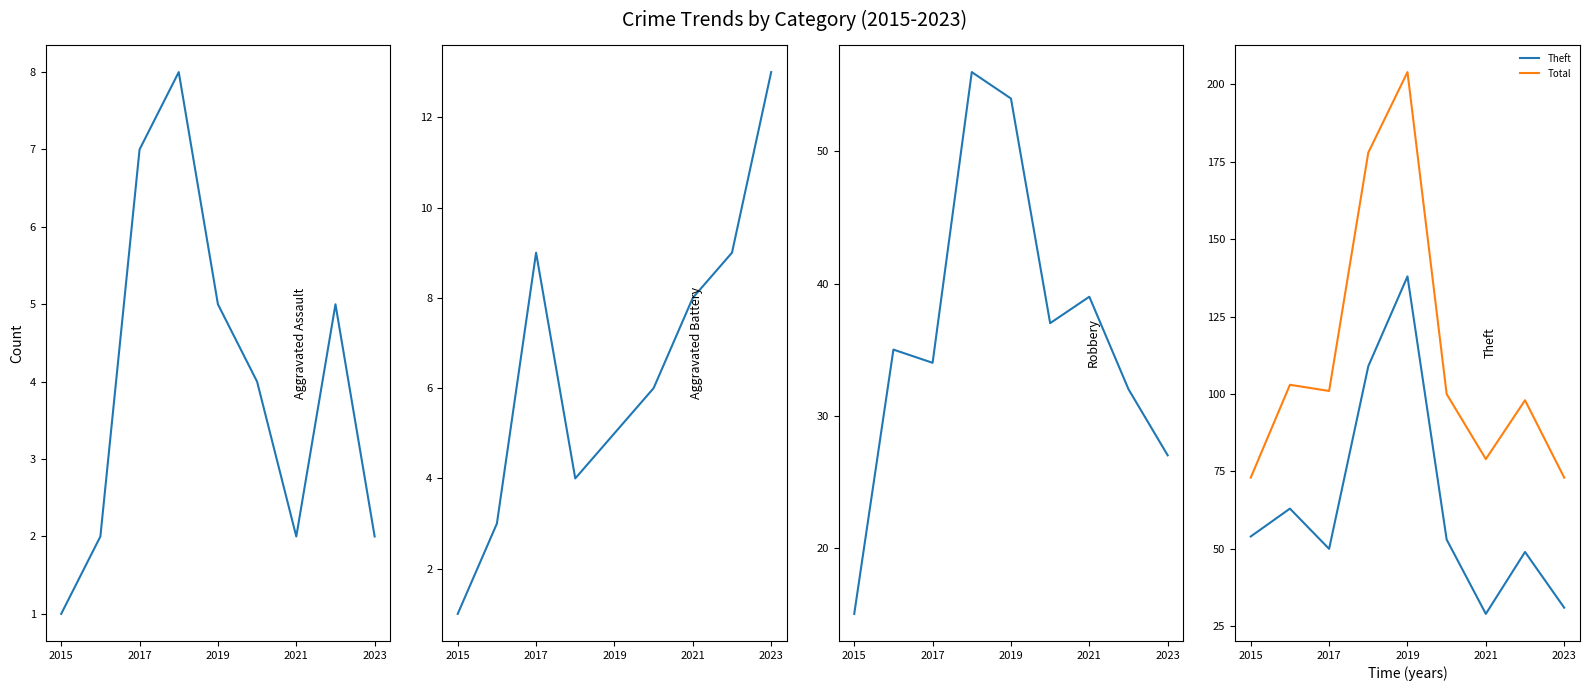

True or false: Total and Theft intersect in this chart.

False